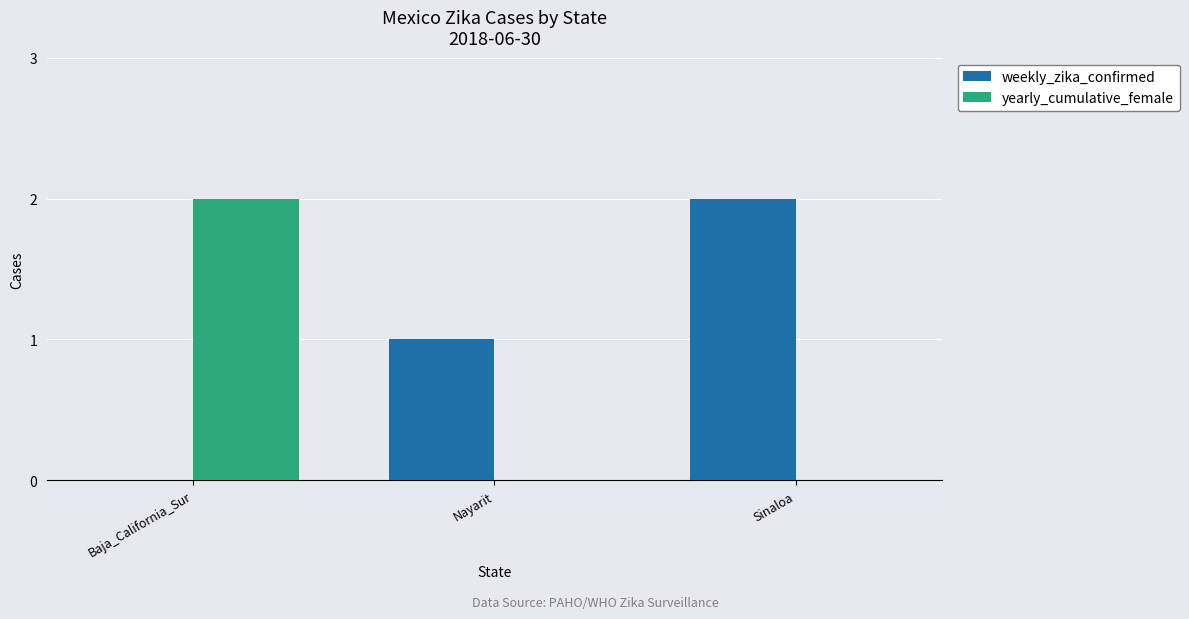

Which series has the largest total across all categories?

weekly_zika_confirmed